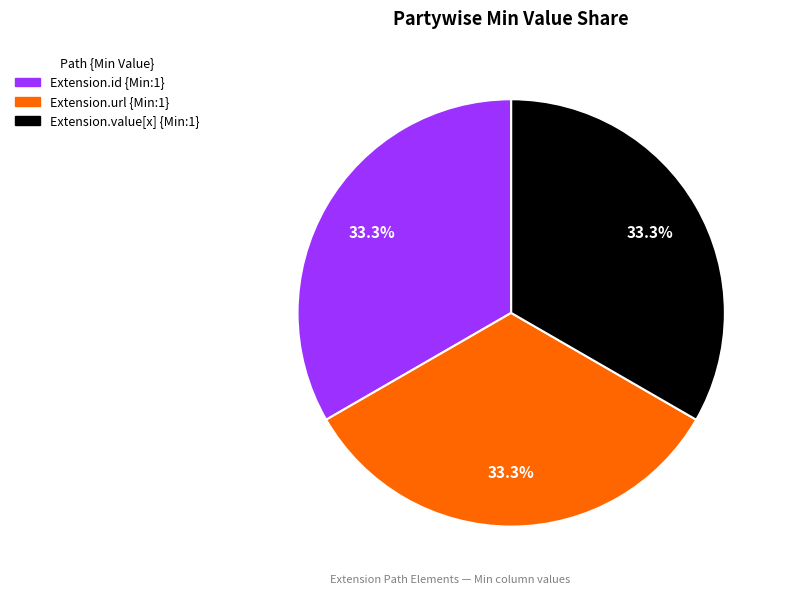

Count the number of slices in the pie.

3